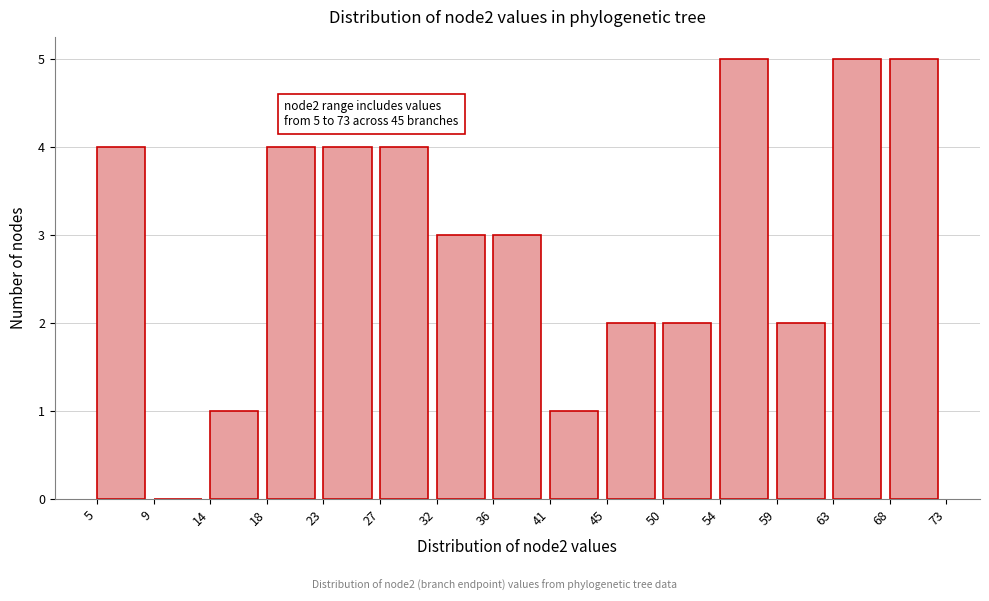

What is the maximum value shown in the chart?

5